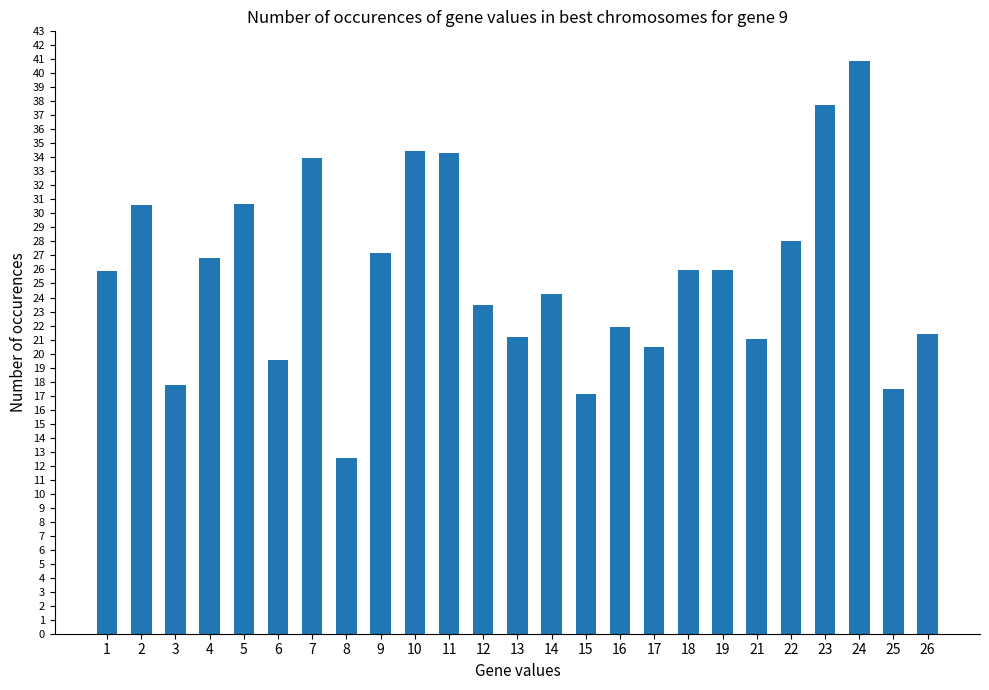

At which category does the chart reach its minimum across all series?

8